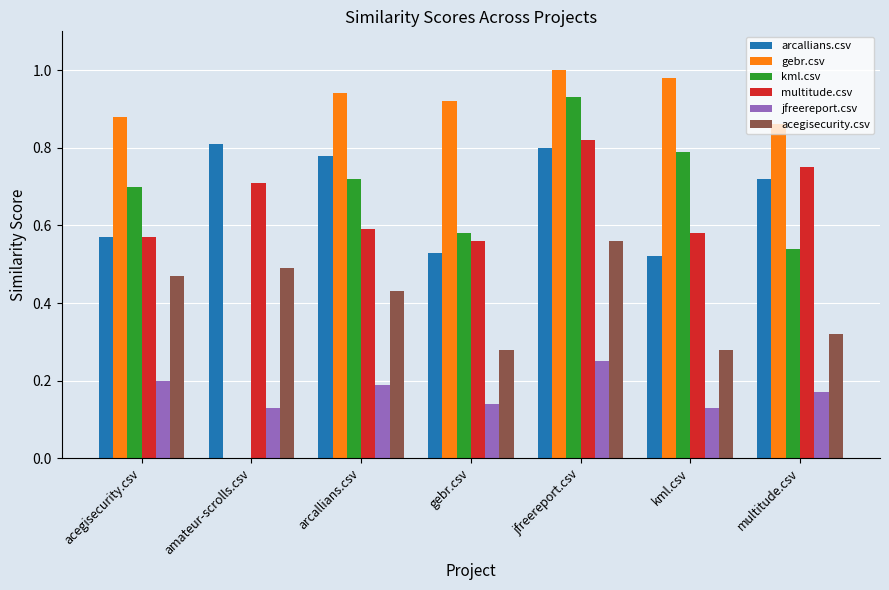

At which category is the sum across all series the highest?

jfreereport.csv